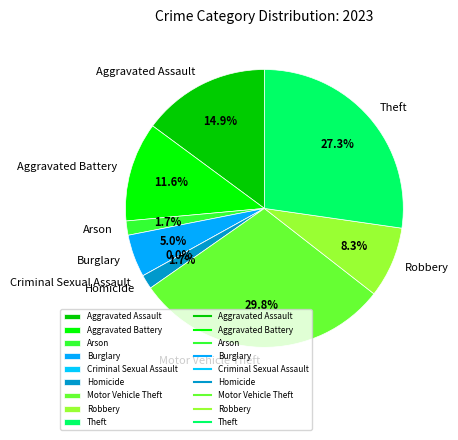

What percentage is the Arson slice, to the nearest percent?

2%